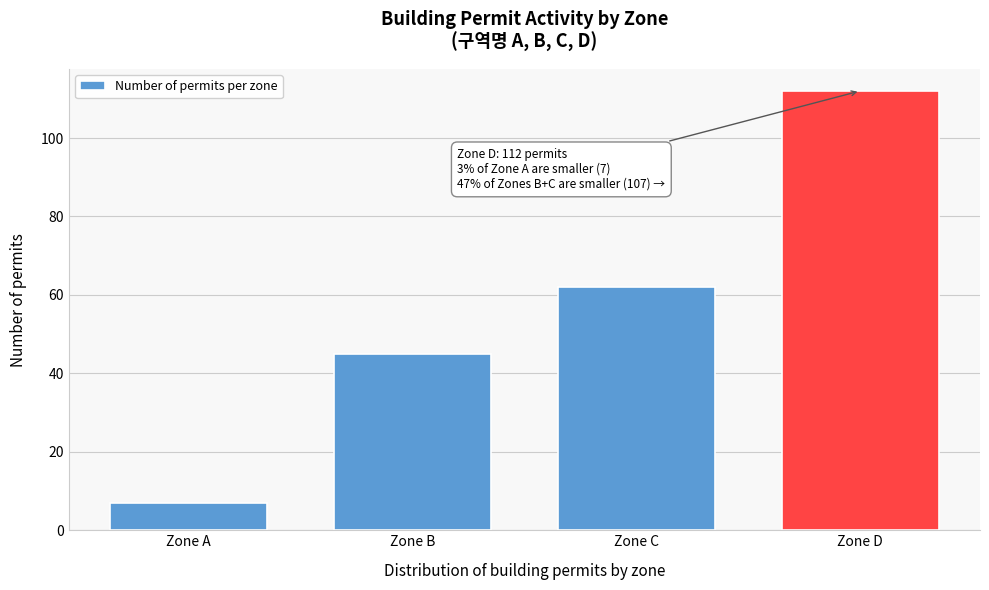

Reading left to right, transcribe all the data shown in this chart.

7	45	62	112